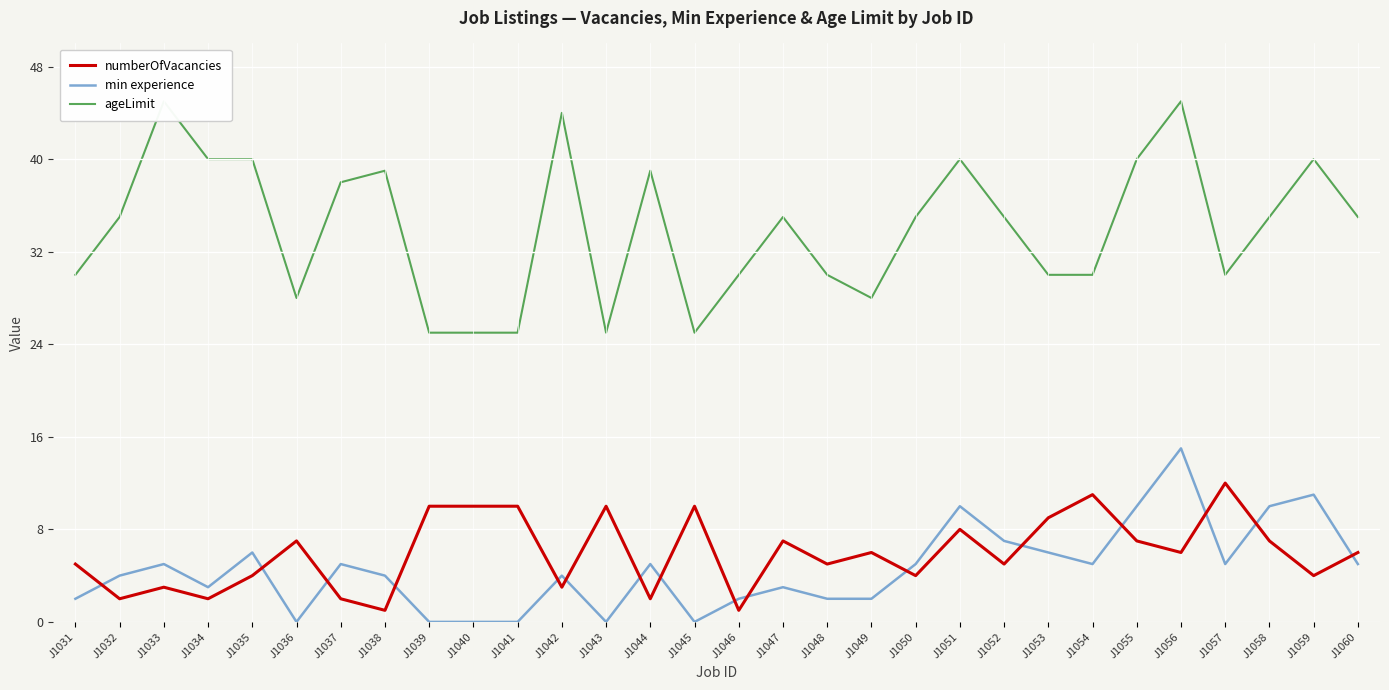

At J1037, list the series in order from largest to smallest.

ageLimit, min experience, numberOfVacancies